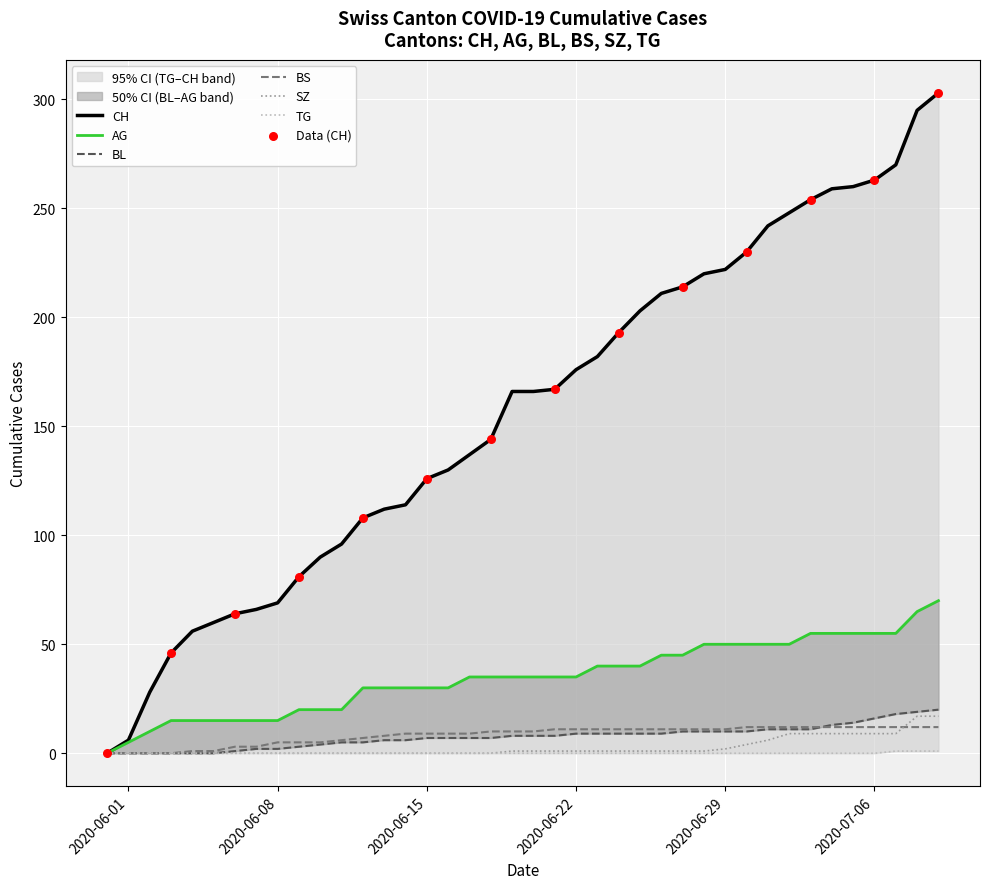

Which series reaches the minimum Y coordinate?

CH